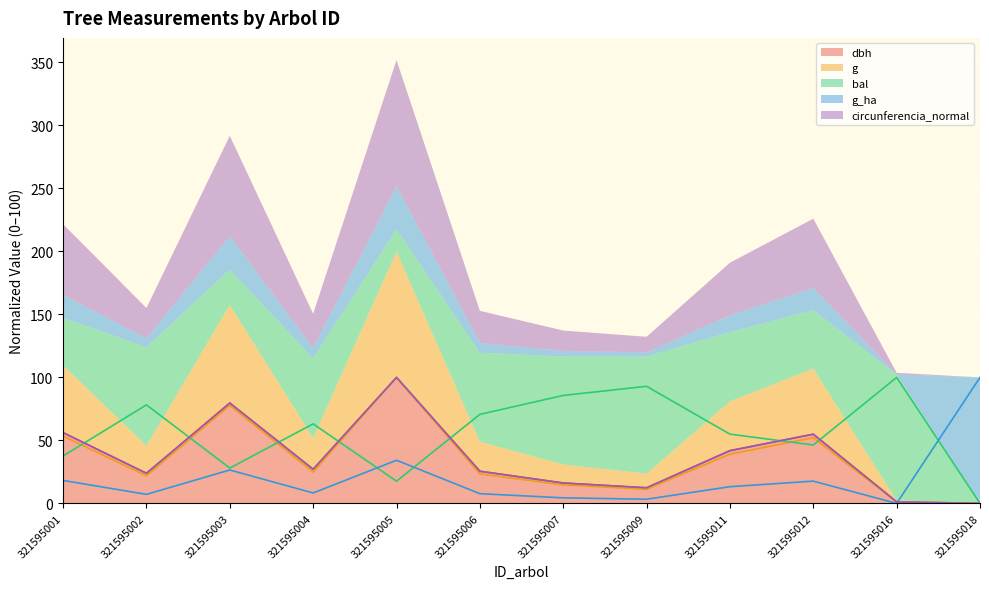

Which series ends up on top after the final intersection of dbh and g?

dbh